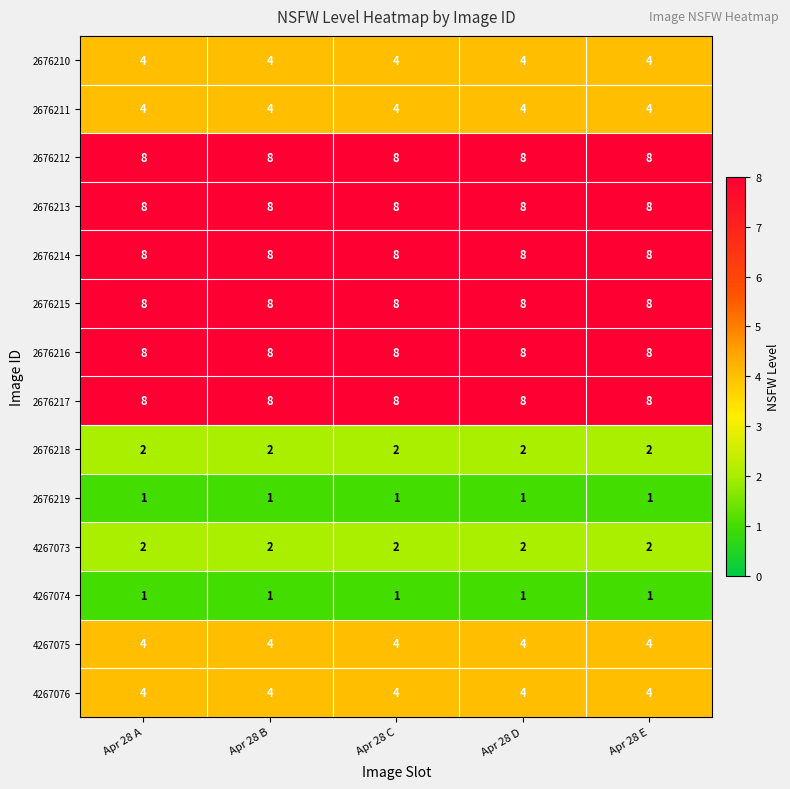

How many data points does each series have?

5